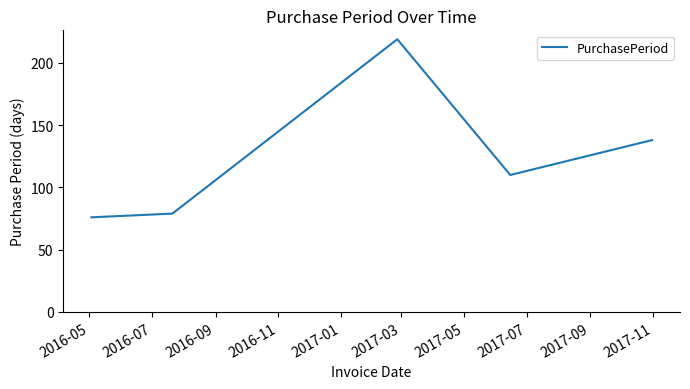

True or false: the data has more than 1 interior local peaks.

False